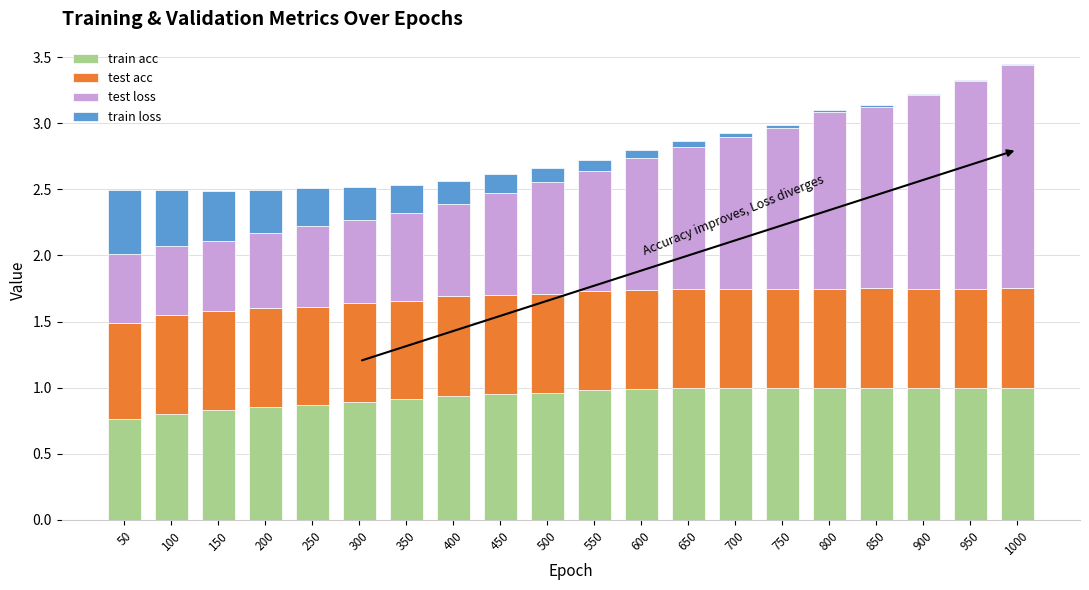

Which series has the largest total across all categories?

test loss